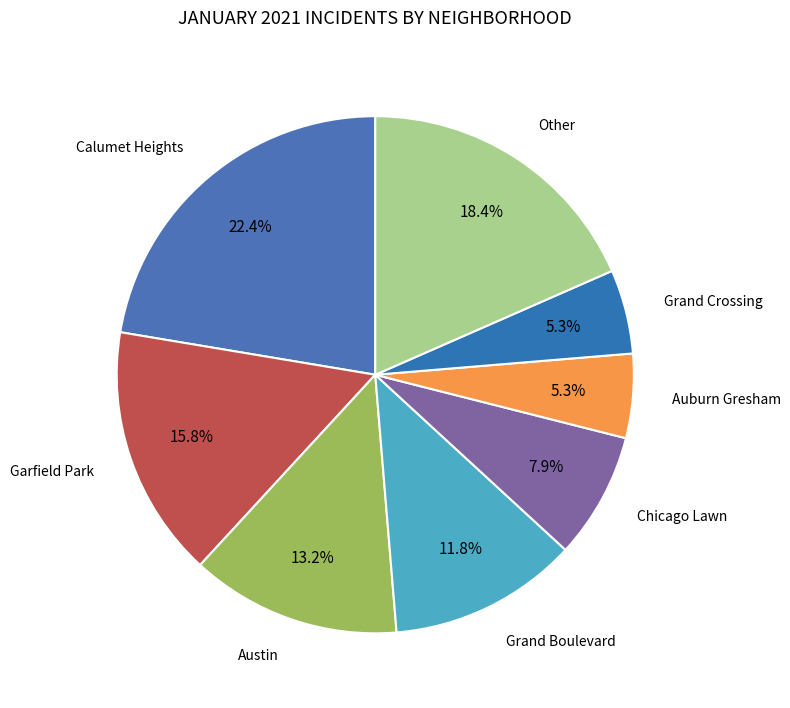

How many slices are in this pie chart?

8